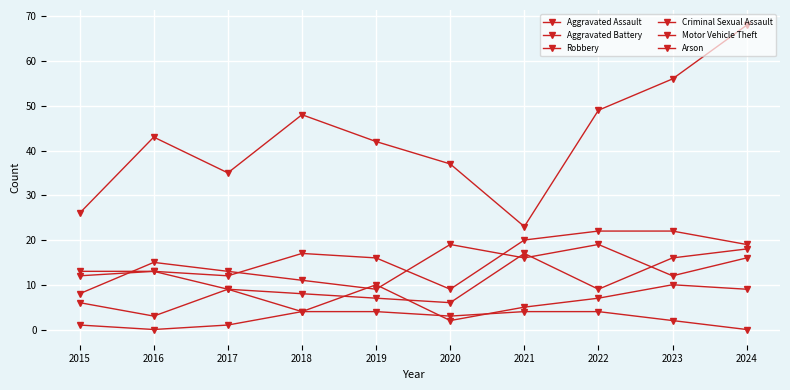

Reading left to right, extract all data points from this chart.

Aggravated Assault: 2015=12	2016=13	2017=12	2018=17	2019=16	2020=9	2021=20	2022=22	2023=22	2024=19
Aggravated Battery: 2015=13	2016=13	2017=9	2018=8	2019=7	2020=6	2021=17	2022=9	2023=16	2024=18
Robbery: 2015=8	2016=15	2017=13	2018=11	2019=9	2020=19	2021=16	2022=19	2023=12	2024=16
Criminal Sexual Assault: 2015=6	2016=3	2017=9	2018=4	2019=10	2020=2	2021=5	2022=7	2023=10	2024=9
Motor Vehicle Theft: 2015=26	2016=43	2017=35	2018=48	2019=42	2020=37	2021=23	2022=49	2023=56	2024=68
Arson: 2015=1	2016=0	2017=1	2018=4	2019=4	2020=3	2021=4	2022=4	2023=2	2024=0